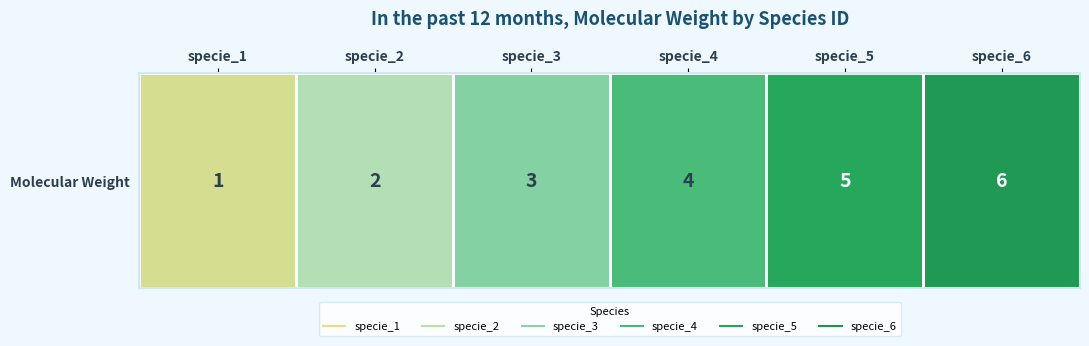

Which category has the lowest value across all series?

specie_1